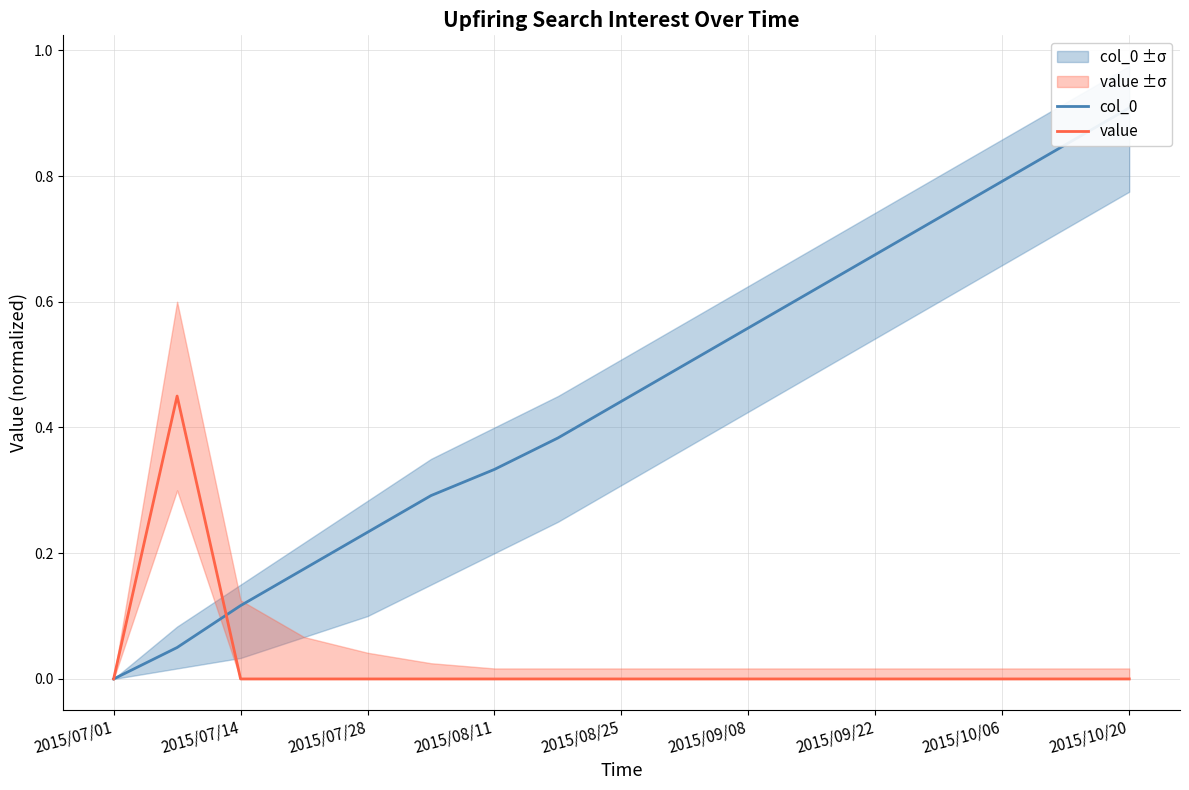

Is it true that value equals -0.3 at 2015/09/22?

False